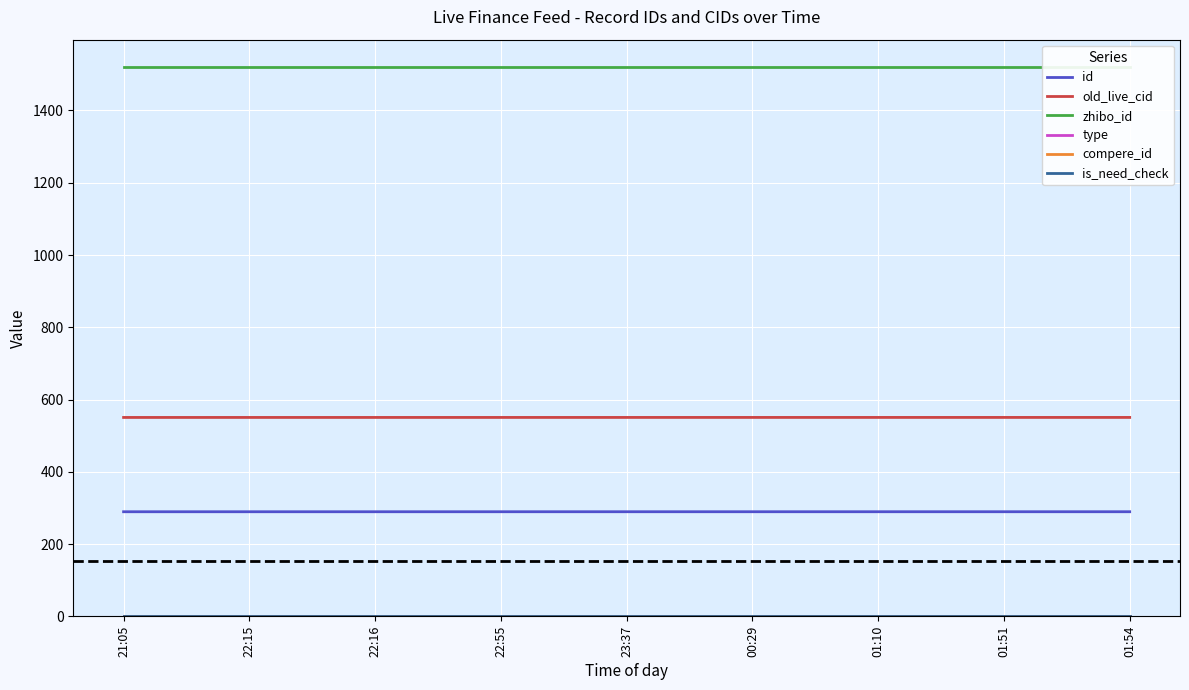

Which series has the widest spread of values?

old_live_cid